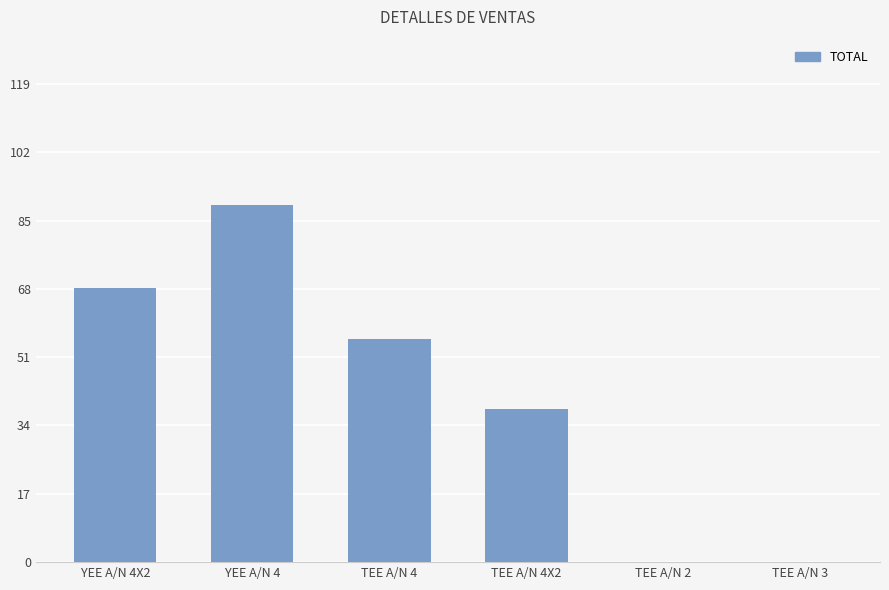

Are the bars horizontal?

No